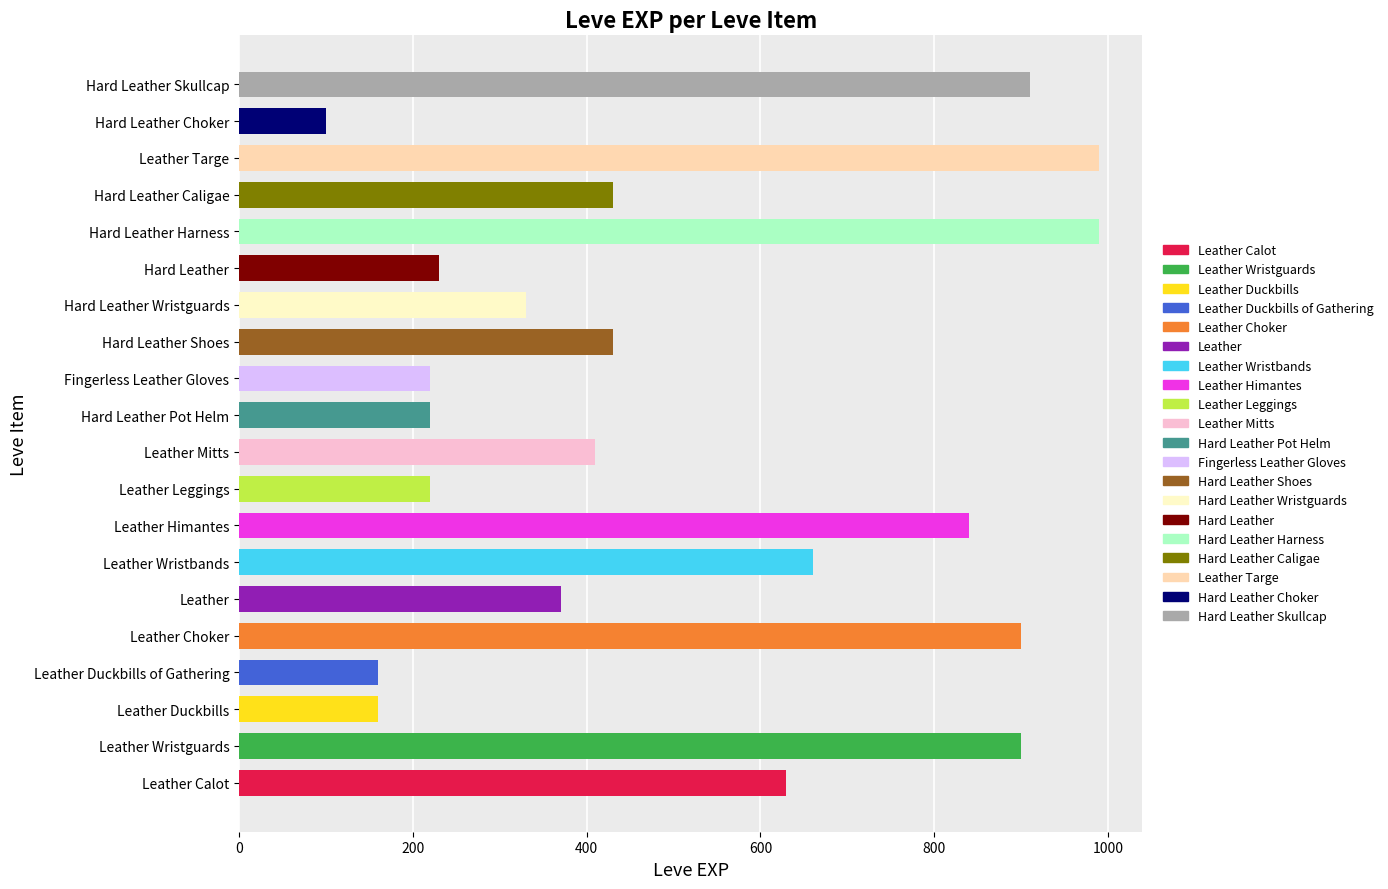

How many data points does each series have?

20